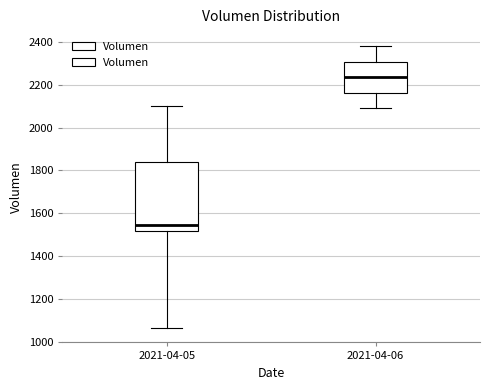

Reading left to right, transcribe this box plot: for each box, give where its median line is, the range the box spans, and where its two whiskers end, as read against the y-axis. The values are not printed on the chart, so give them approximately, as read against the axis.

2021-04-05: median 1540, box 1520 to 1840, whiskers 1060 to 2100
2021-04-06: median 2240, box 2160 to 2300, whiskers 2100 to 2380